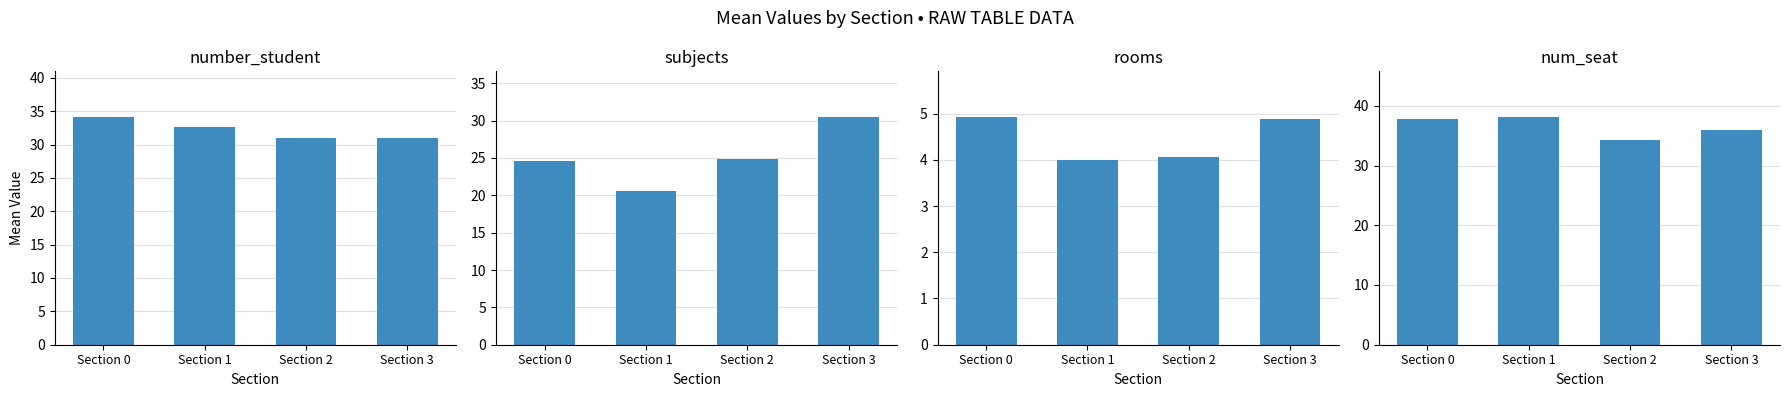

Between Section 1 and Section 2, which series saw the biggest shift?

subjects